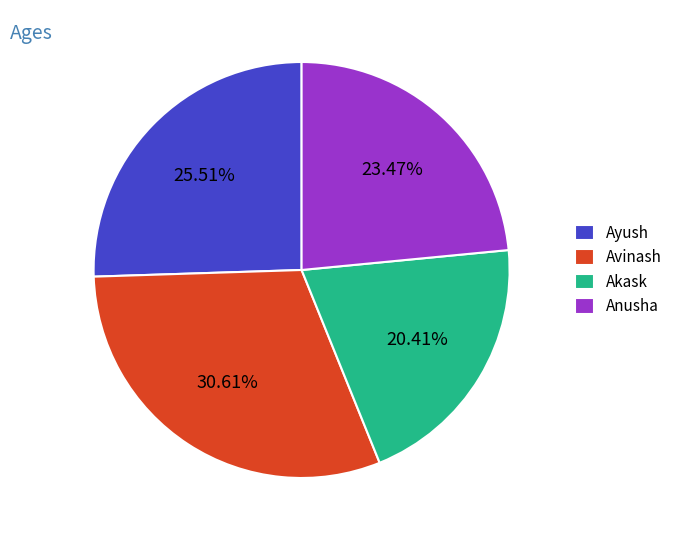

Does Avinash account for over 50% of the chart?

No